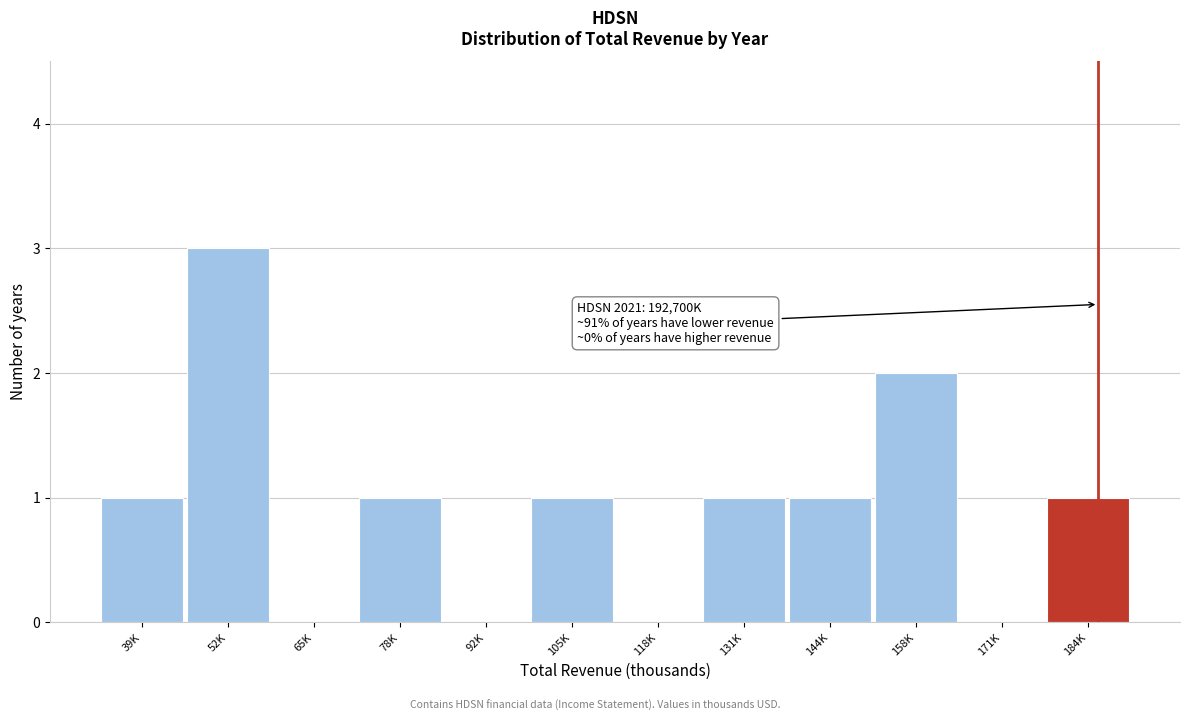

Reading right to left, extract all data points from this chart.

184K=1	171K=0	158K=2	144K=1	131K=1	118K=0	105K=1	92K=0	78K=1	65K=0	52K=3	39K=1